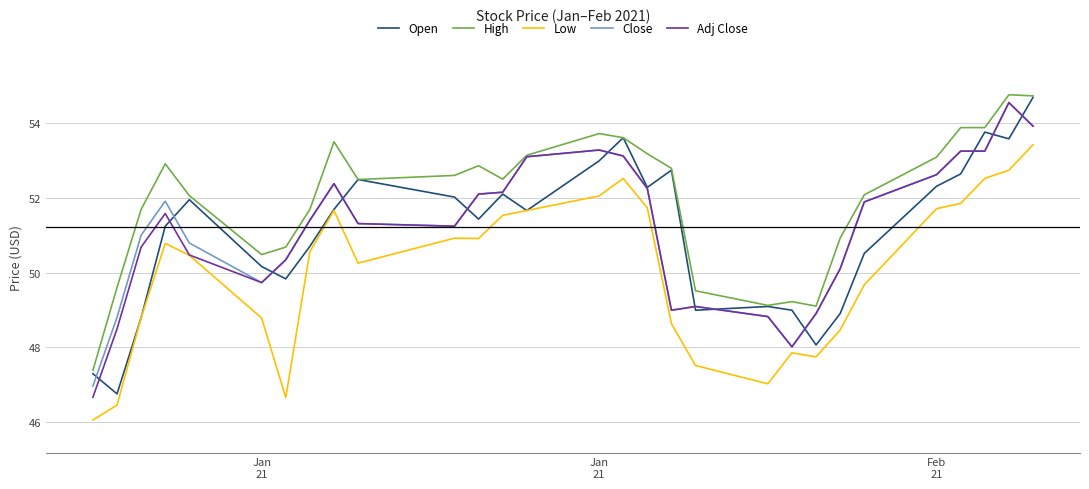

Which series has the largest total across all categories?

High